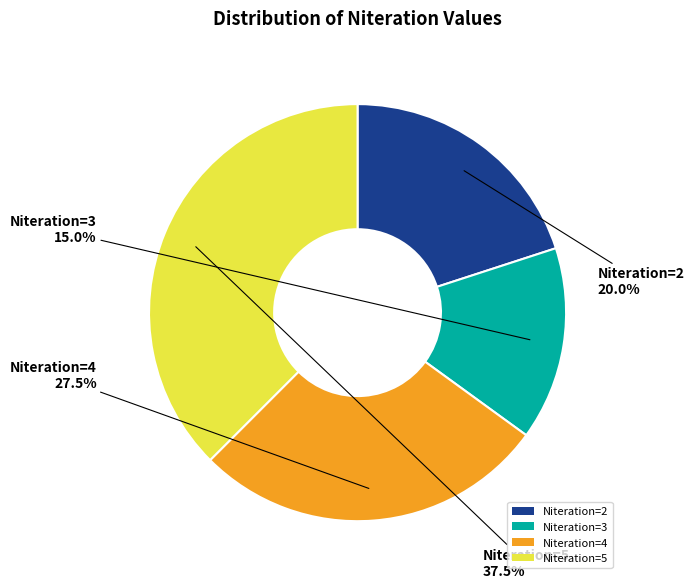

Which category has the smallest portion of the pie?

Niteration=3